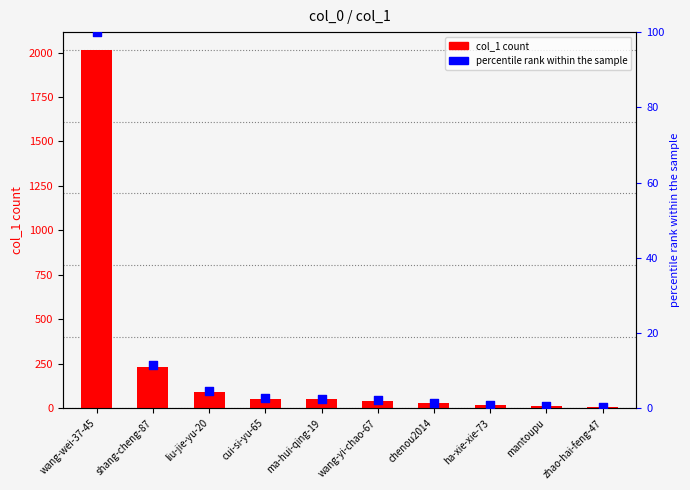

At how many categories does at least one series exceed 912?

1